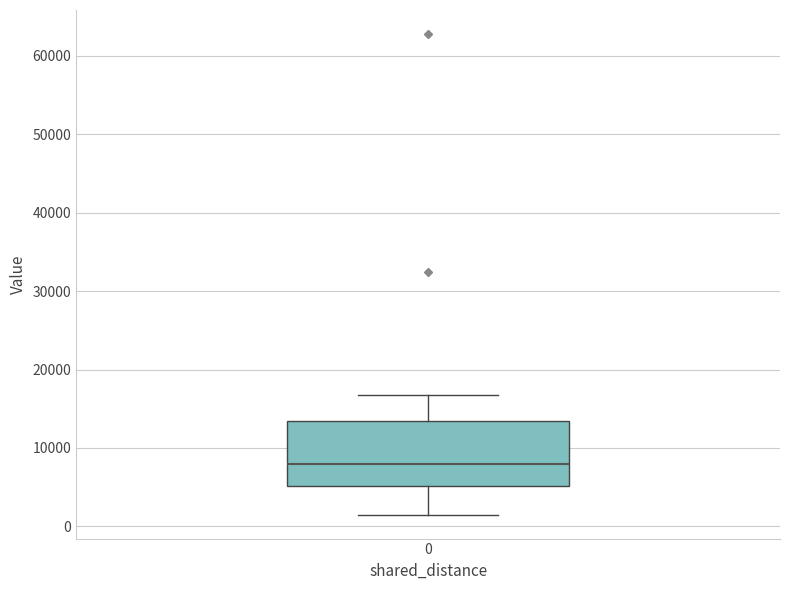

Transcribe this box plot: give where the median line is, the range the box spans, and where the two whiskers end, as read against the y-axis. The values are not printed on the chart, so give them approximately, as read against the axis.

median 8000, box 5000 to 13000, whiskers 2000 to 17000